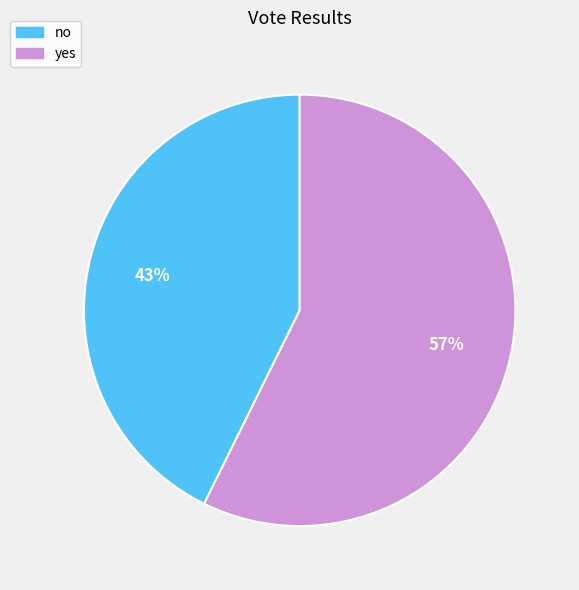

To the nearest percent, what is the average slice percentage?

50%